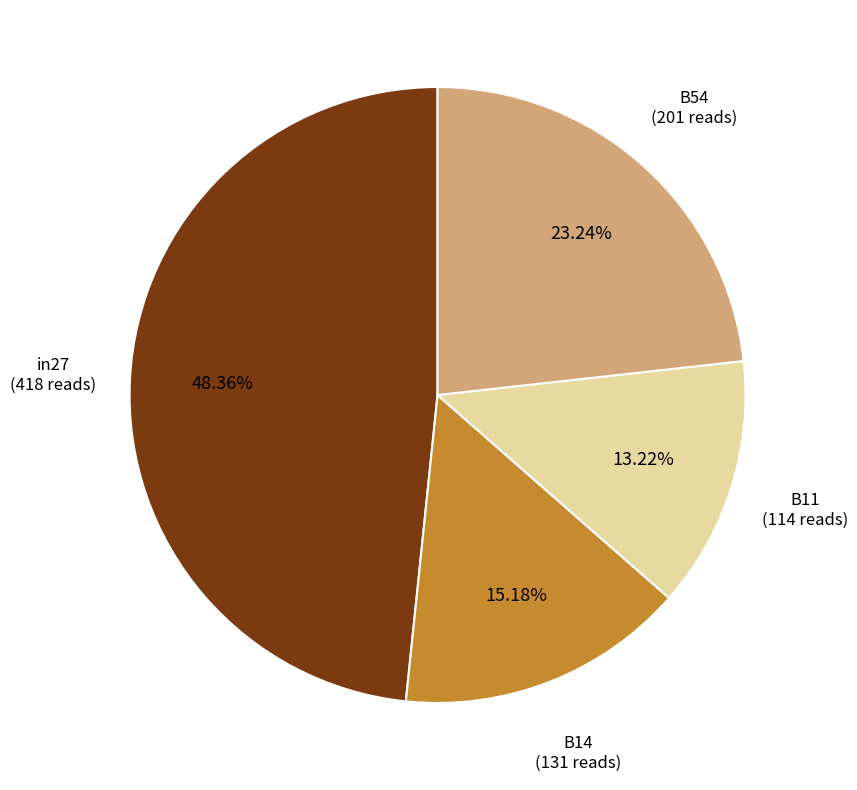

What is the smallest slice in the pie chart?

B11